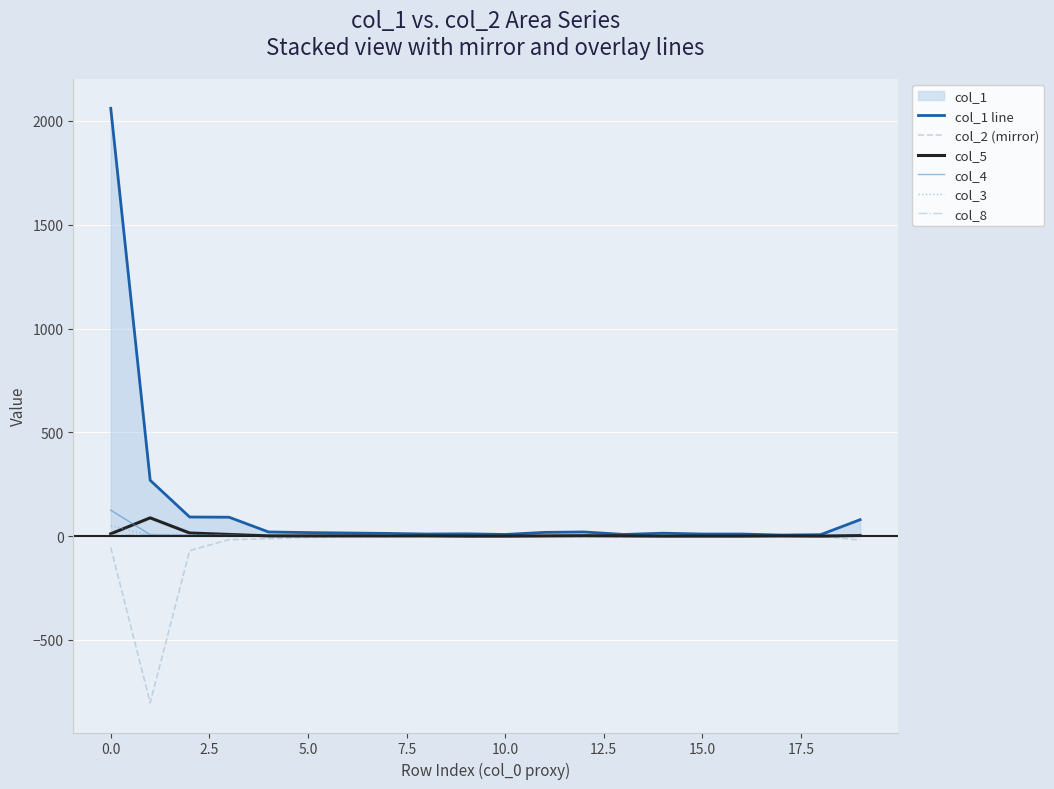

What is the minimum value shown in the chart?

-803